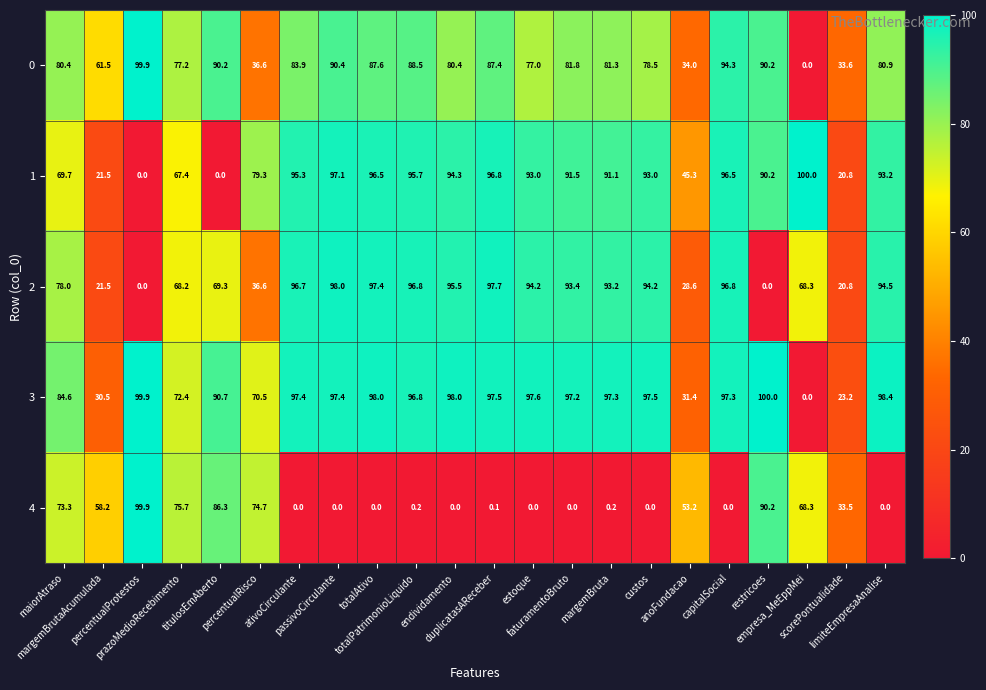

Between percentualRisco and capitalSocial, which series saw the biggest shift?

4